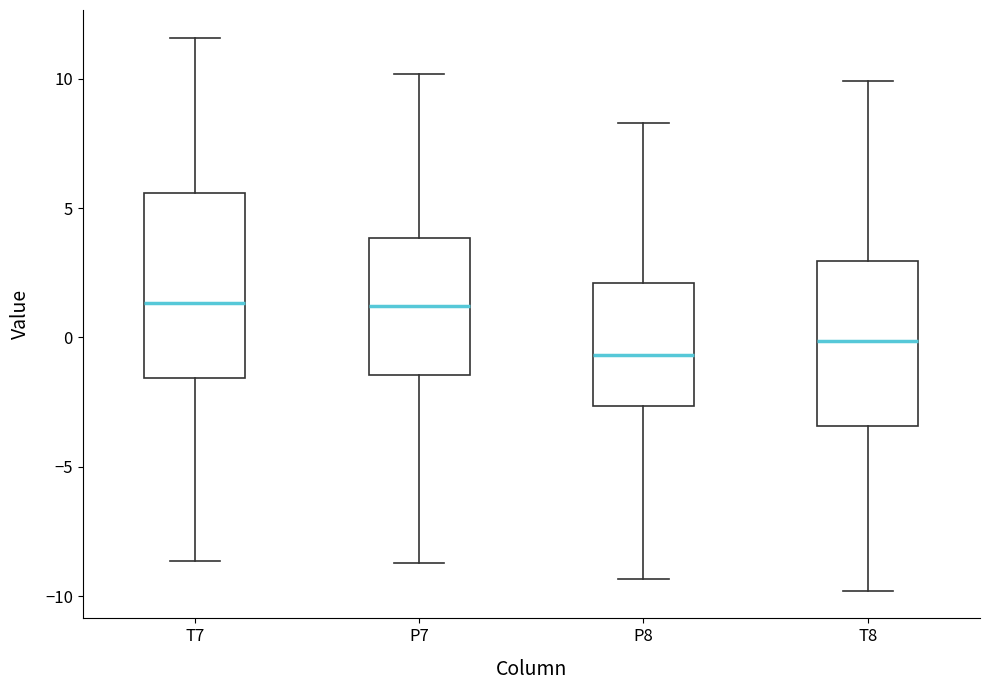

Where does the upper whisker of the box for T8 end on the y-axis? The values are not printed on the chart, so give them approximately, as read against the axis.

10.0